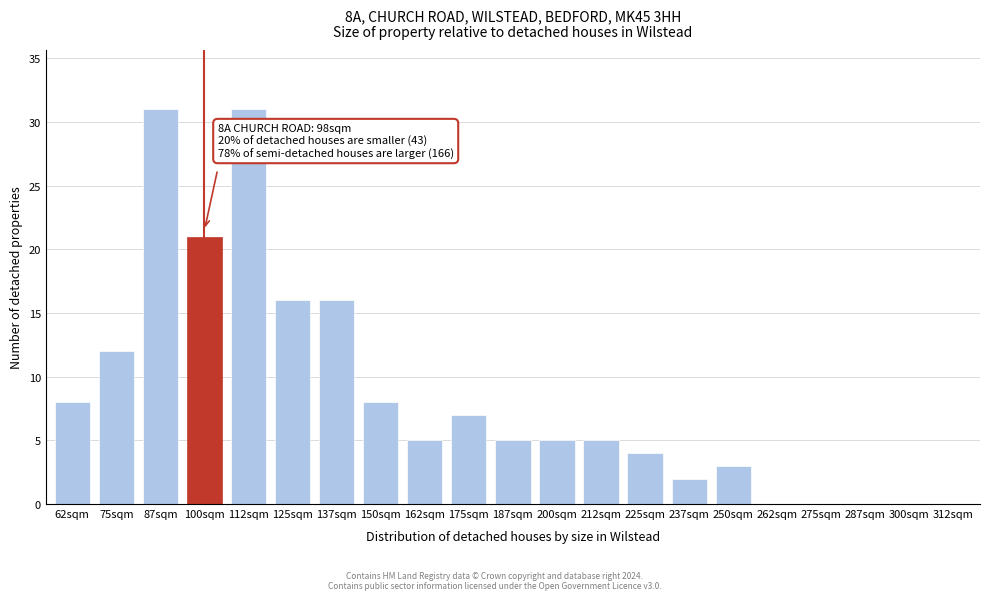

Reading right to left, list all the values displayed in this chart.

312sqm=0	300sqm=0	287sqm=0	275sqm=0	262sqm=0	250sqm=3	237sqm=2	225sqm=4	212sqm=5	200sqm=5	187sqm=5	175sqm=7	162sqm=5	150sqm=8	137sqm=16	125sqm=16	112sqm=31	100sqm=21	87sqm=31	75sqm=12	62sqm=8